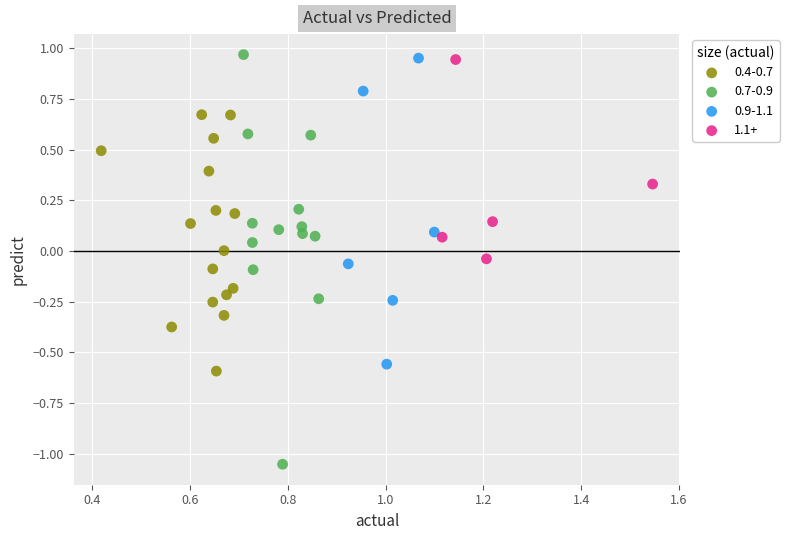

Which series contains the lowest Y value?

0.7-0.9